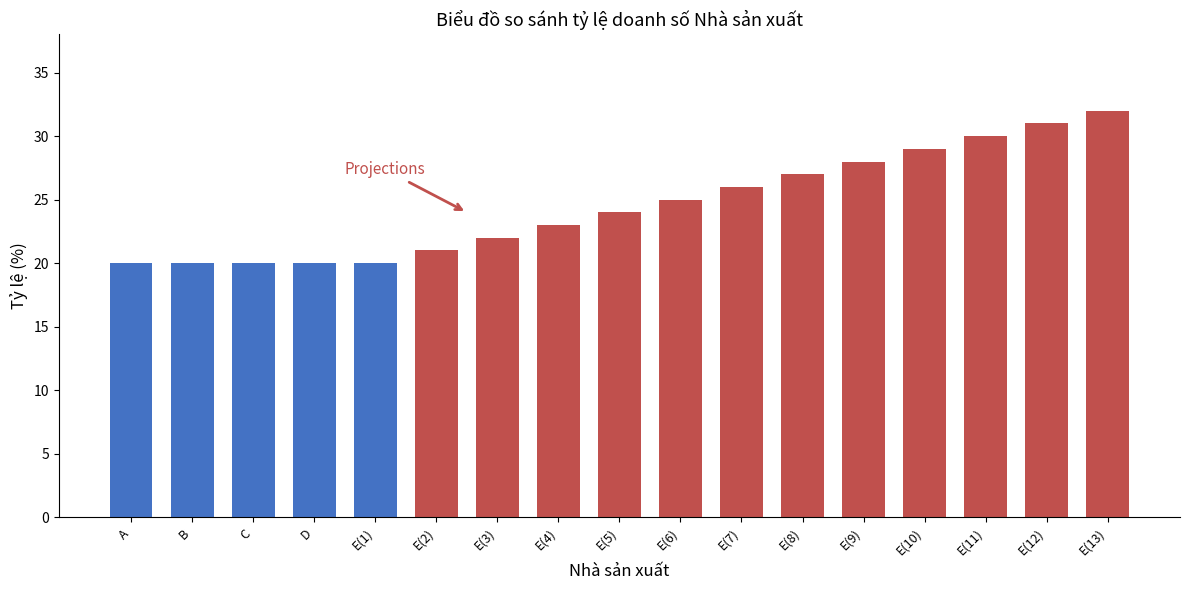

Rank the categories by value from highest to lowest.

E(13), E(12), E(11), E(10), E(9), E(8), E(7), E(6), E(5), E(4), E(3), E(2), A, B, C, D, E(1)